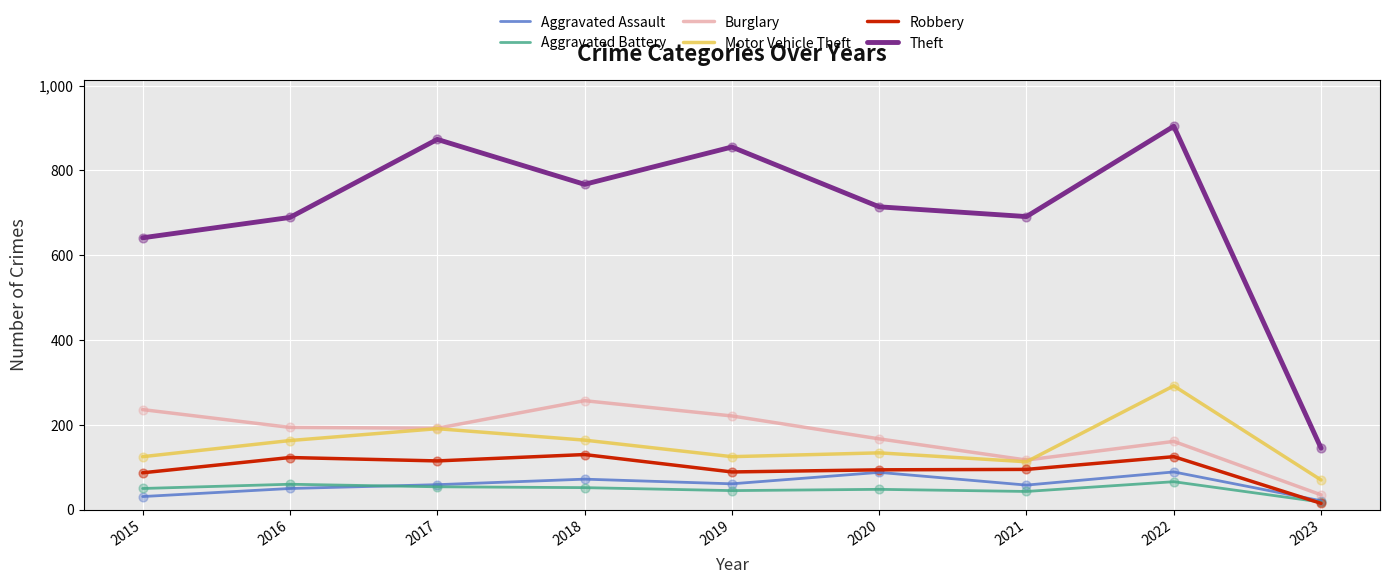

What are all the series names shown in the legend?

Aggravated Assault, Aggravated Battery, Burglary, Motor Vehicle Theft, Robbery, Theft